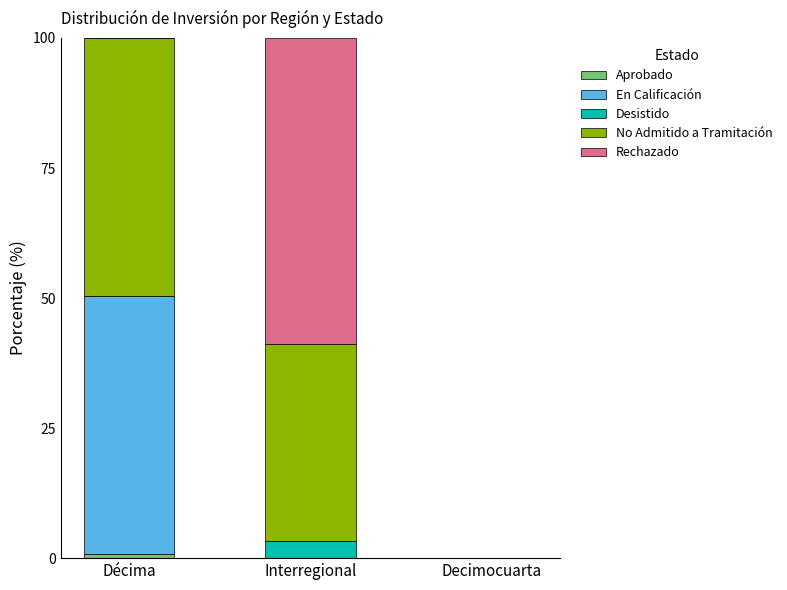

What is the total value across all series at Interregional?

100.0